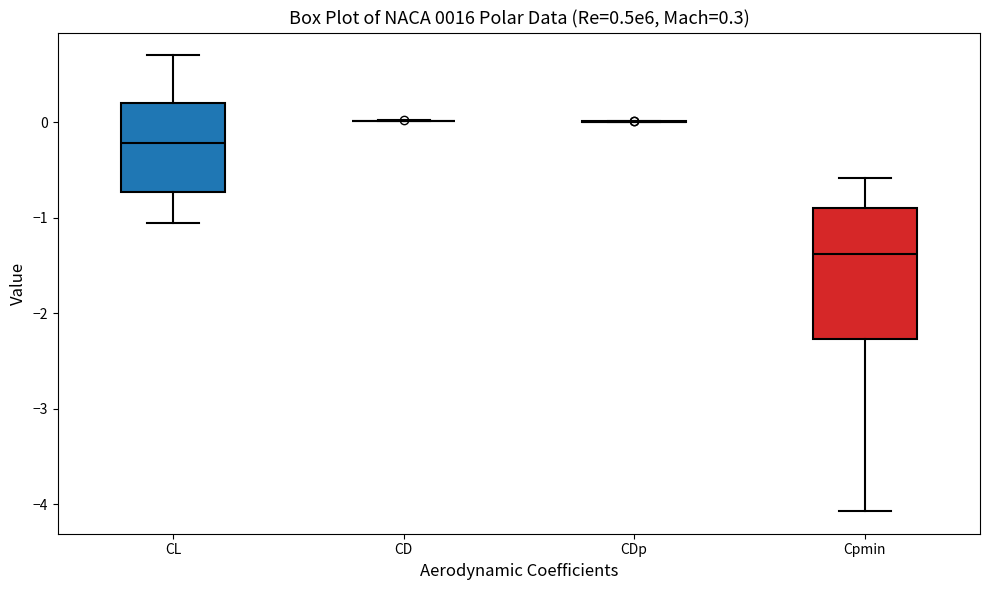

Comparing the boxes themselves (not the whiskers), which one is the tallest?

Cpmin